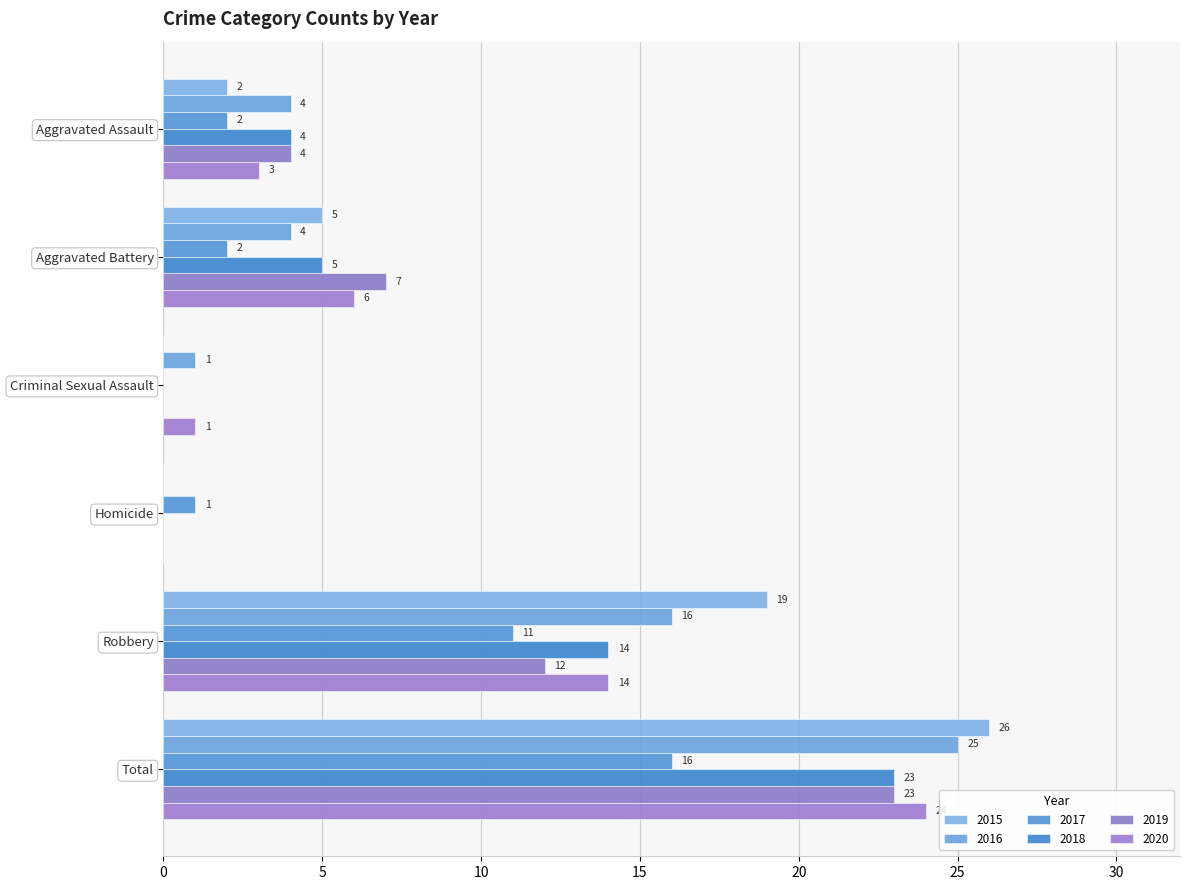

Count the number of categories in the chart.

6